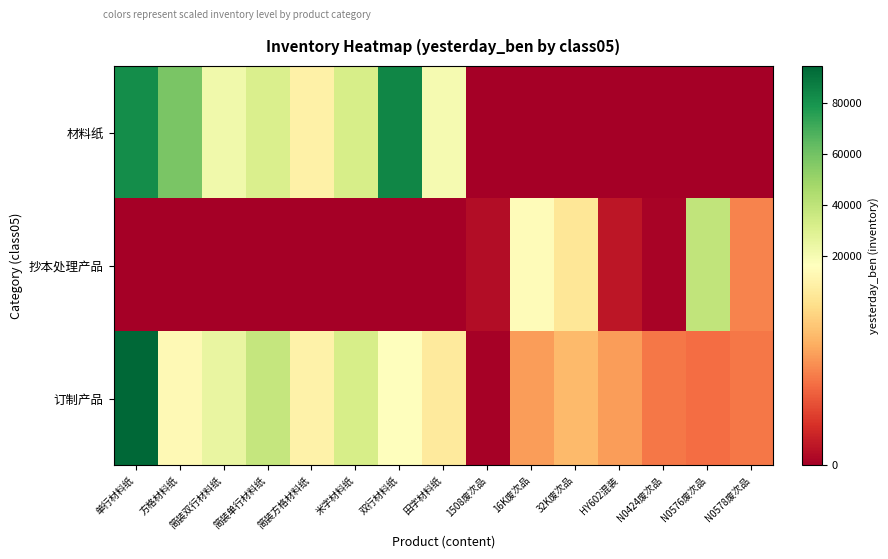

Reading left to right, transcribe all the data shown in this chart.

材料纸: 单行材料纸=82000	方格材料纸=58000	简装双行材料纸=21870	简装单行材料纸=31050	简装方格材料纸=14580	米字材料纸=32500	双行材料纸=84500	田字材料纸=20000	1508废次品=0	16K废次品=0	32K废次品=0	HY602混装=0	N0424废次品=0	N0576废次品=0	N0578废次品=0
抄本处理产品: 单行材料纸=0	方格材料纸=0	简装双行材料纸=0	简装单行材料纸=0	简装方格材料纸=0	米字材料纸=0	双行材料纸=0	田字材料纸=0	1508废次品=980	16K废次品=15720	32K废次品=13600	HY602混装=1600	N0424废次品=320	N0576废次品=39040	N0578废次品=7560
订制产品: 单行材料纸=94800	方格材料纸=15520	简装双行材料纸=25200	简装单行材料纸=37800	简装方格材料纸=14760	米字材料纸=32240	双行材料纸=16120	田字材料纸=14040	1508废次品=200	16K废次品=8800	32K废次品=10500	HY602混装=8800	N0424废次品=7000	N0576废次品=6440	N0578废次品=7000